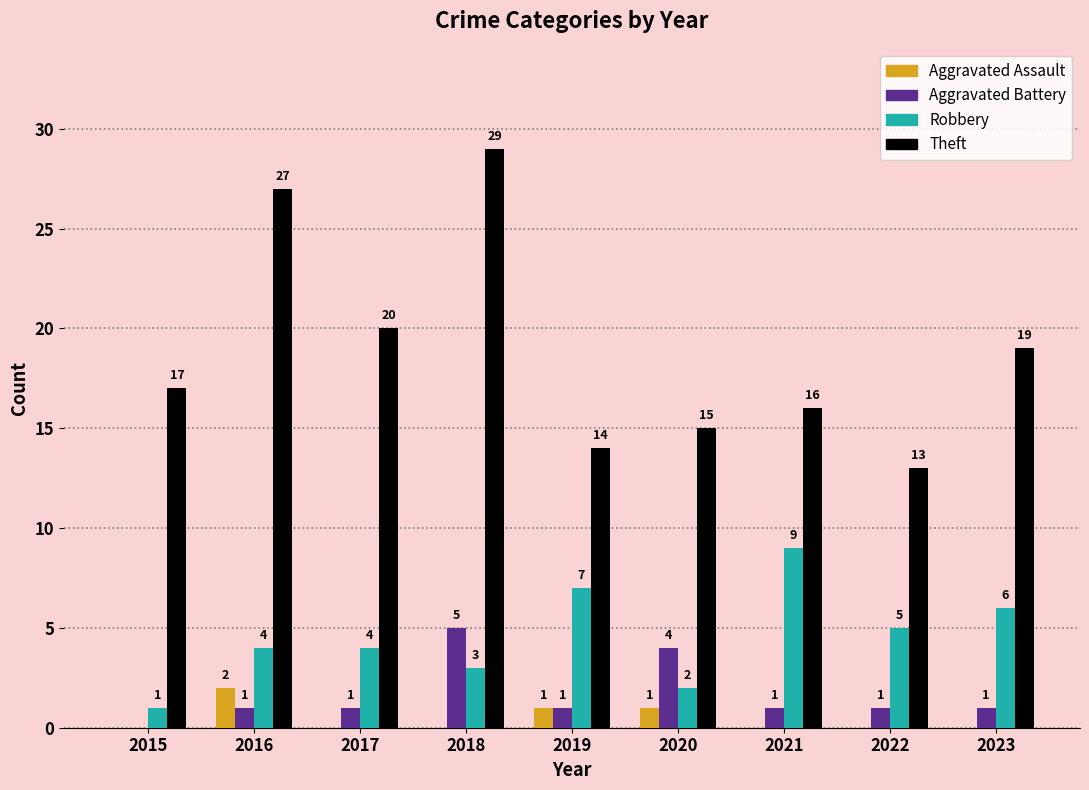

Reading left to right, extract all data points from this chart.

Aggravated Assault: 0	2	0	0	1	1	0	0	0
Aggravated Battery: 0	1	1	5	1	4	1	1	1
Robbery: 1	4	4	3	7	2	9	5	6
Theft: 17	27	20	29	14	15	16	13	19